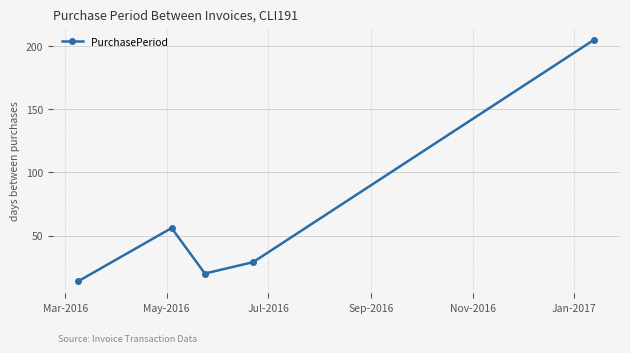

What is the minimum value shown in the chart?

14